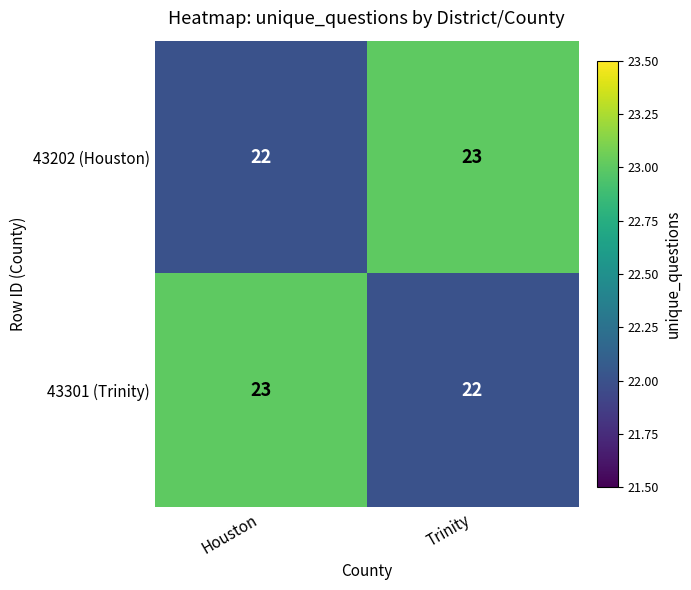

At which label is 43301 (Trinity) closest to 22?

Trinity